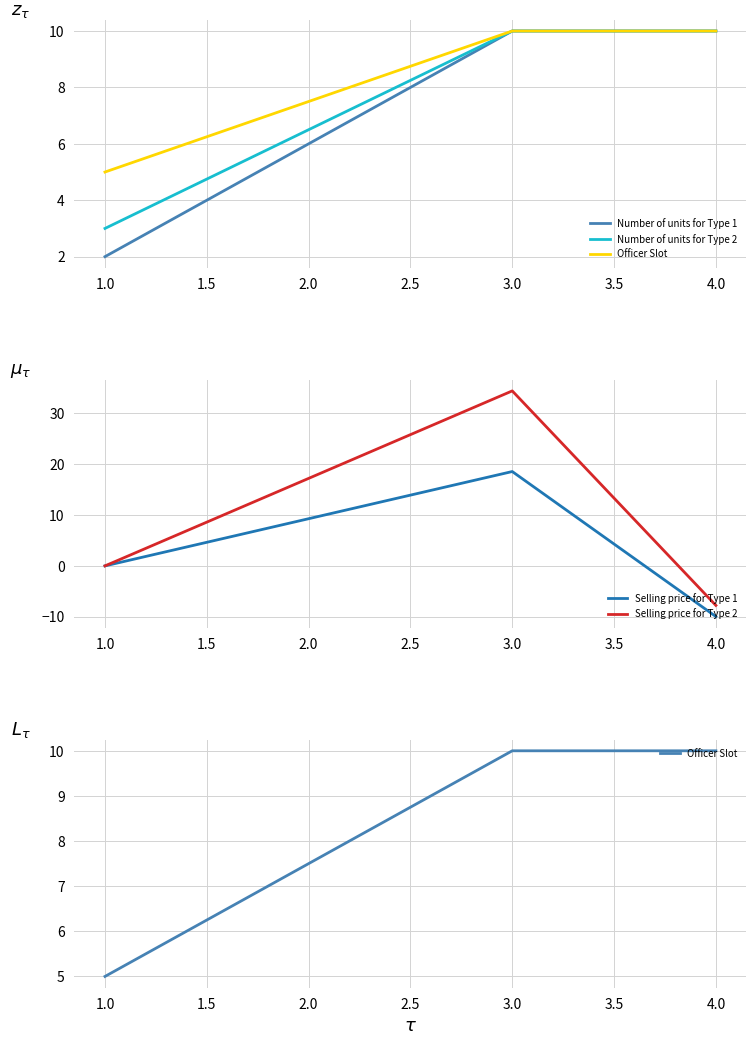

At how many categories does at least one series exceed -6?

3